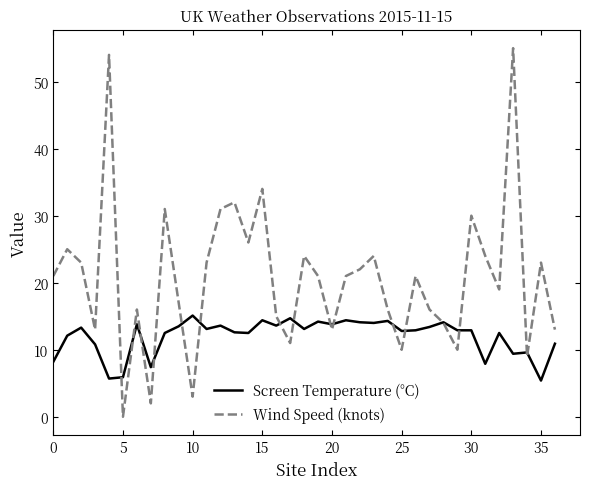

At how many categories does at least one series exceed 3?

37